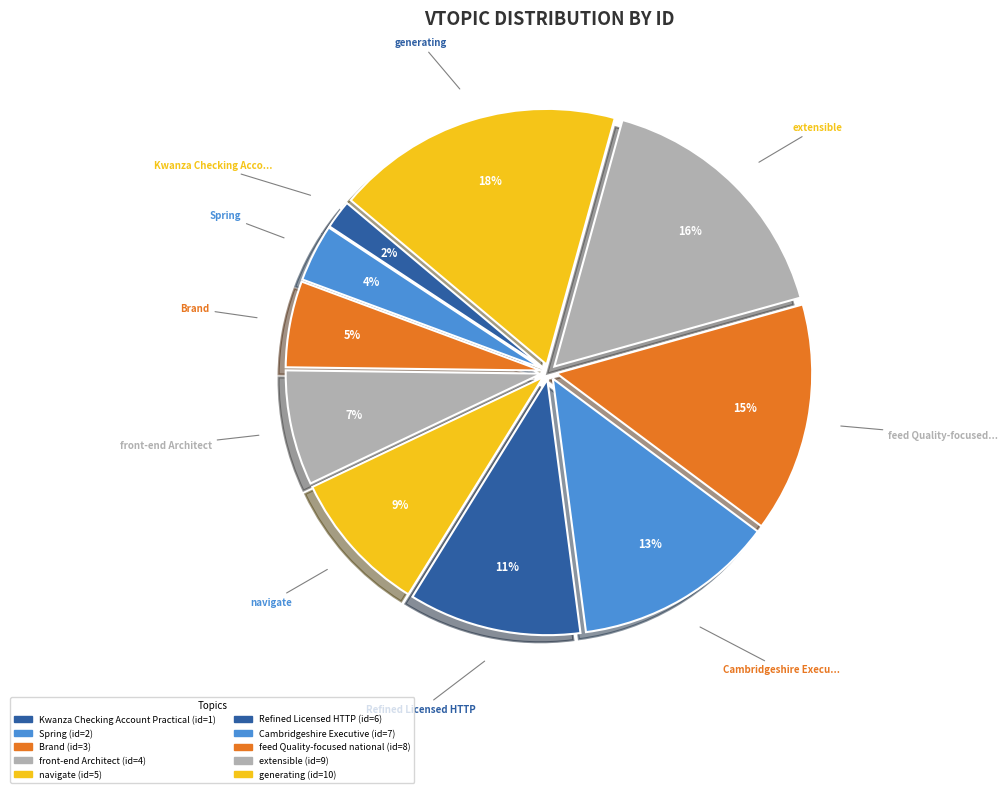

How many slices are in this pie chart?

10